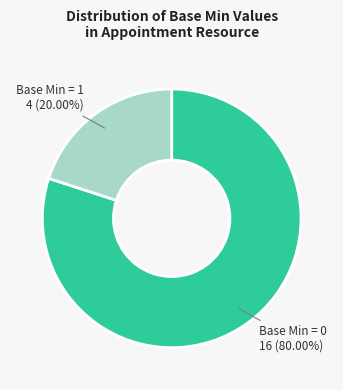

Is there a majority slice in this chart?

Yes